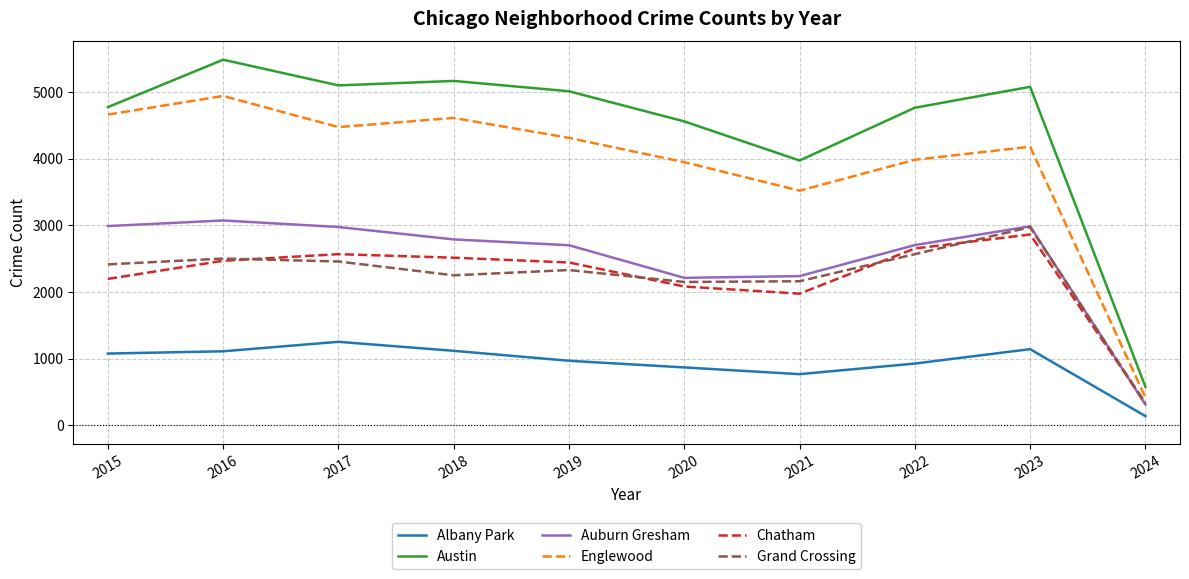

True or false: Austin and Albany Park cross at least once.

False